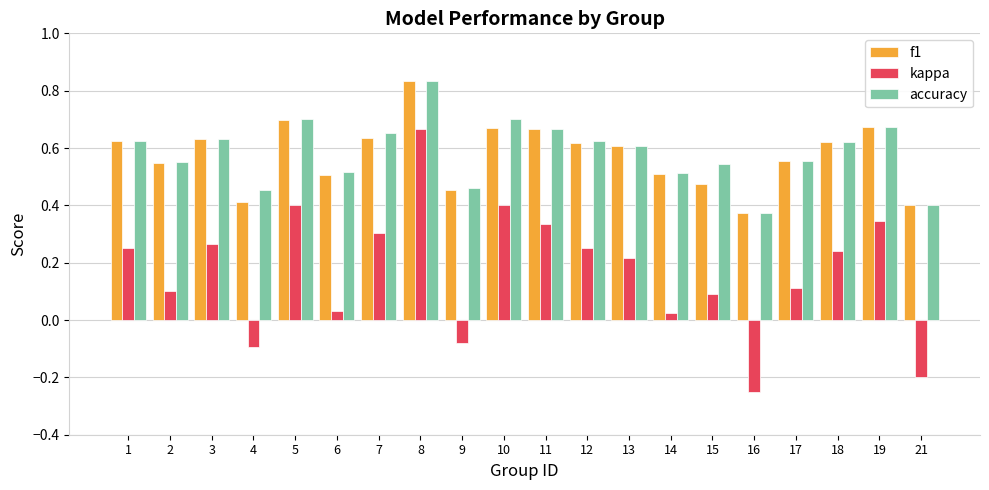

Which category has the highest value in the f1 series?

8